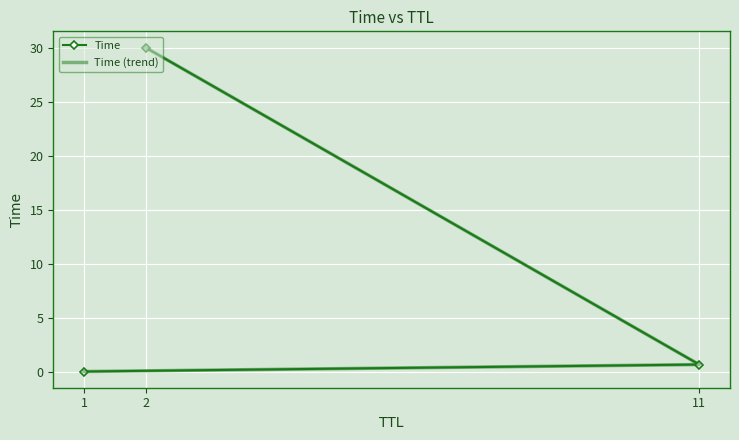

Reading right to left, extract all data points from this chart.

Time: 30.0	0.6	0.0
Time (trend): 30.0	0.6	0.0